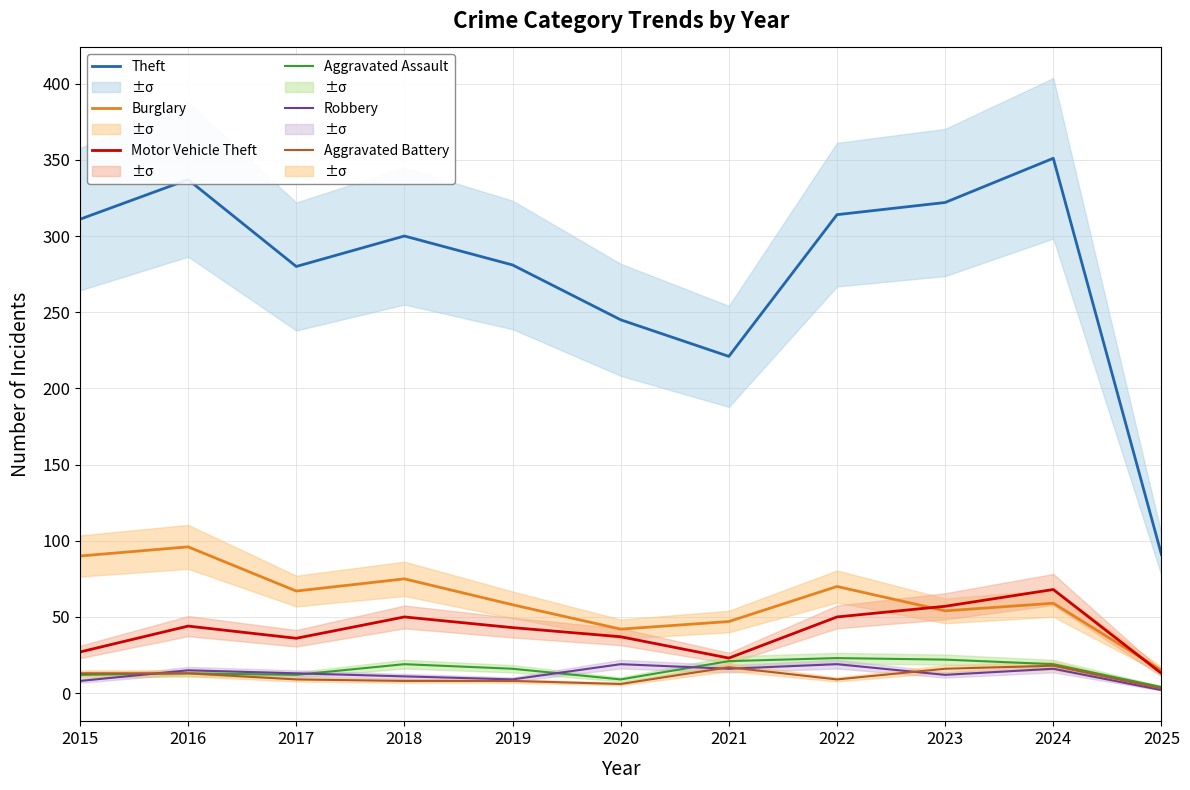

Is it true that Motor Vehicle Theft equals 43 at 2019?

True